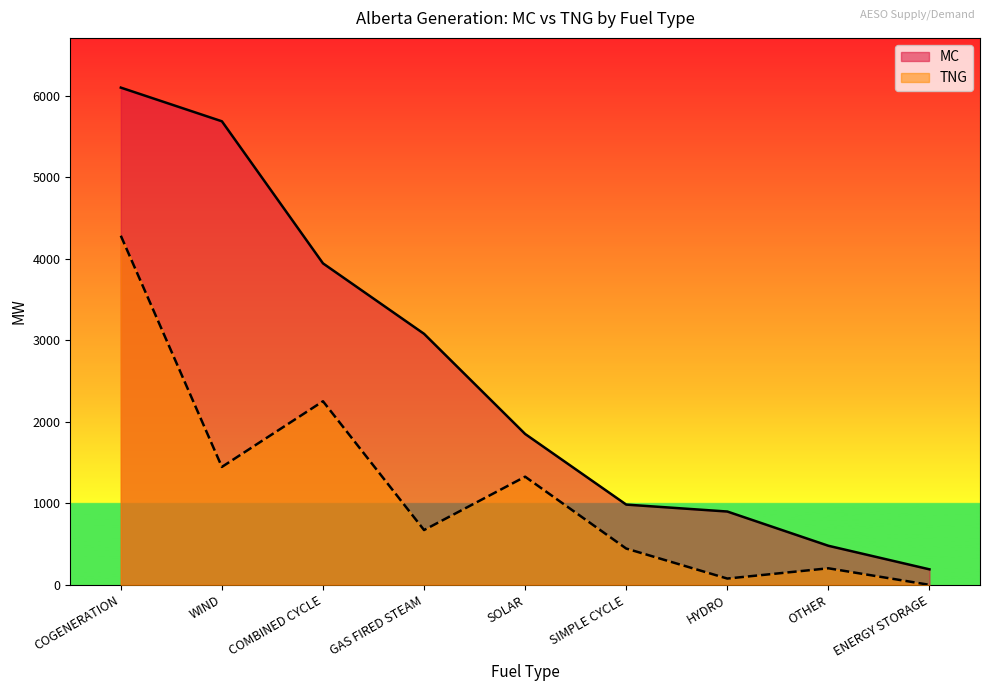

What value does the TNG series have at COGENERATION, to the nearest 100?

4300